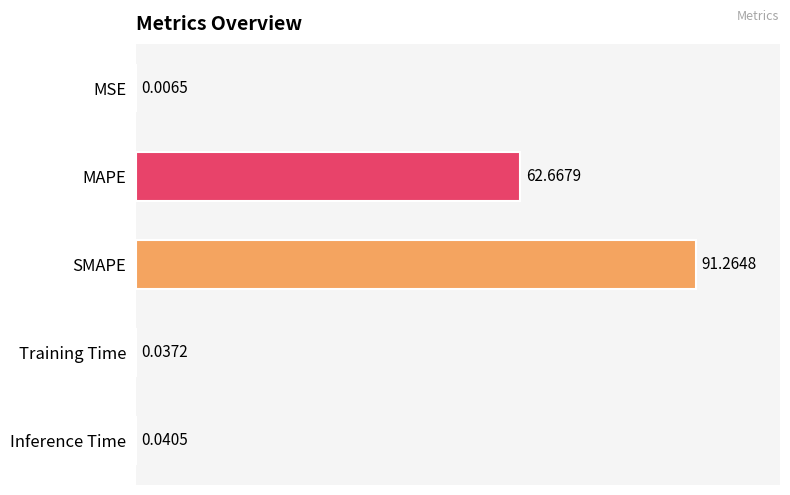

Where is the data nearest to the value 45?

MAPE